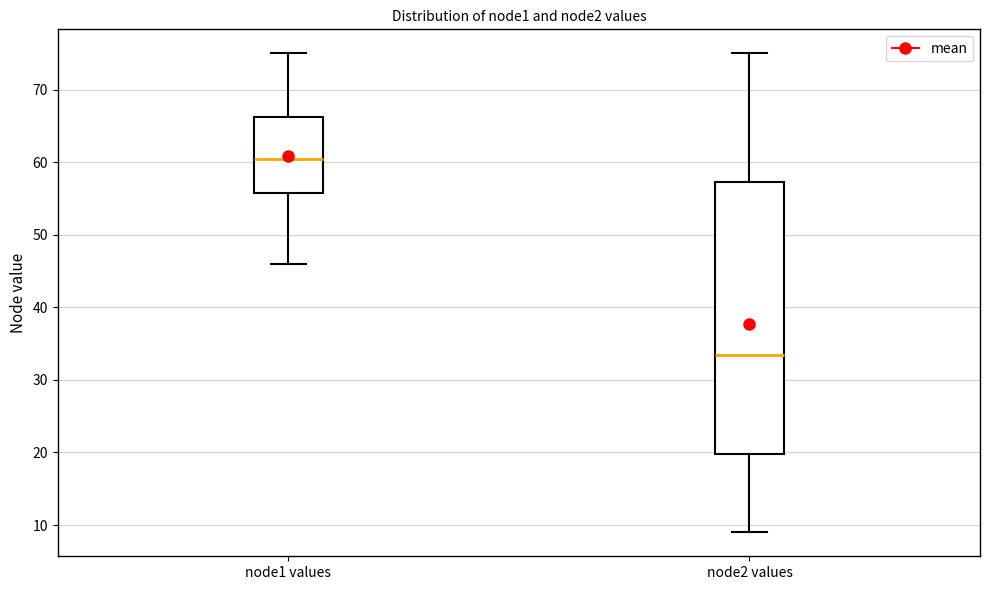

Reading left to right, read every box against the y-axis: the position of its median line, the range the box covers, and the ends of its whiskers. The values are not printed on the chart, so give them approximately, as read against the axis.

node1 values: median 61, box 56 to 66, whiskers 46 to 75
node2 values: median 34, box 20 to 57, whiskers 9 to 75